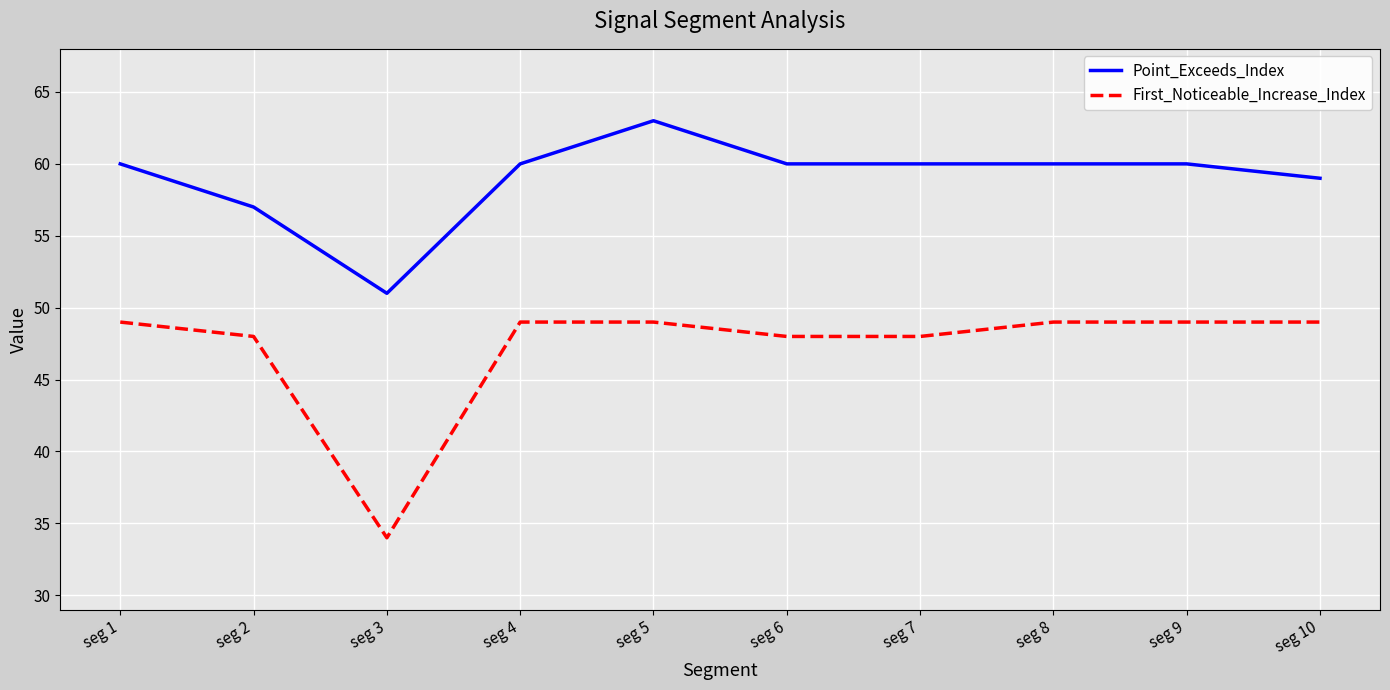

Is this an area chart (filled region under the line)?

No